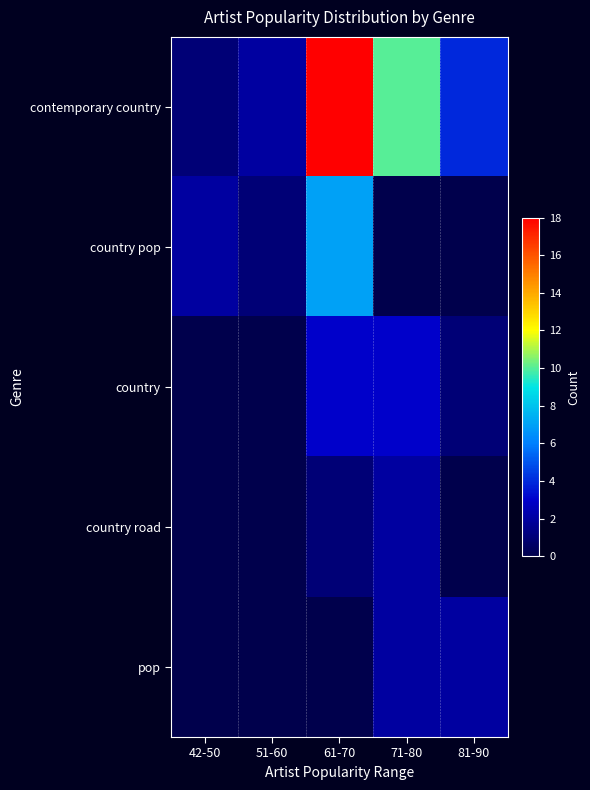

Which series has the largest total across all categories?

contemporary country